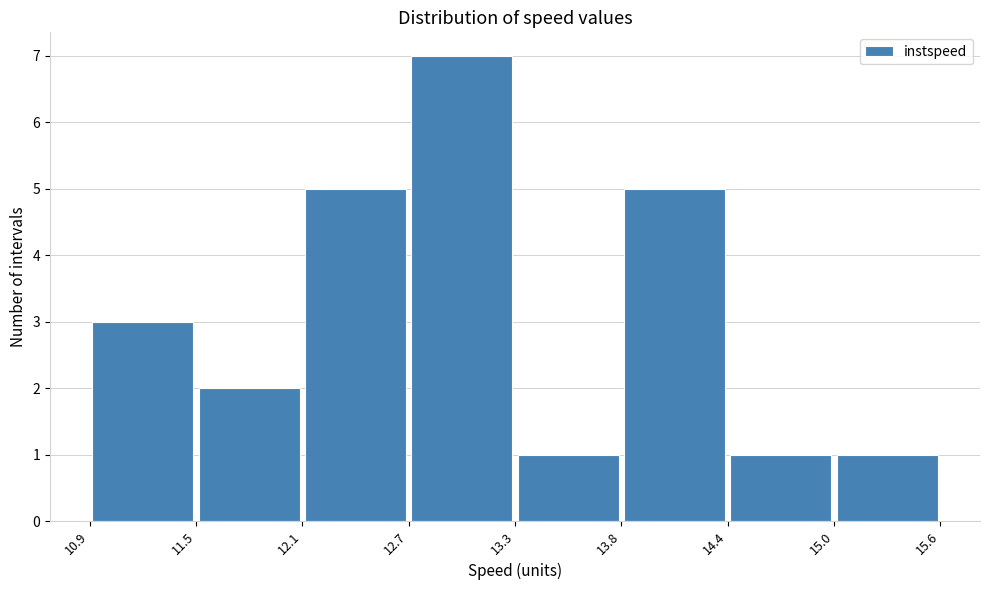

Reading left to right, list every bar in this chart as the range it spans on the x-axis followed by its height. The values are not printed on the chart, so give them approximately, as read against the axis.

10.9 to 11.5: 3
11.5 to 12.1: 2
12.1 to 12.7: 5
12.7 to 13.3: 7
13.3 to 13.8: 1
13.8 to 14.4: 5
14.4 to 15.0: 1
15.0 to 15.6: 1